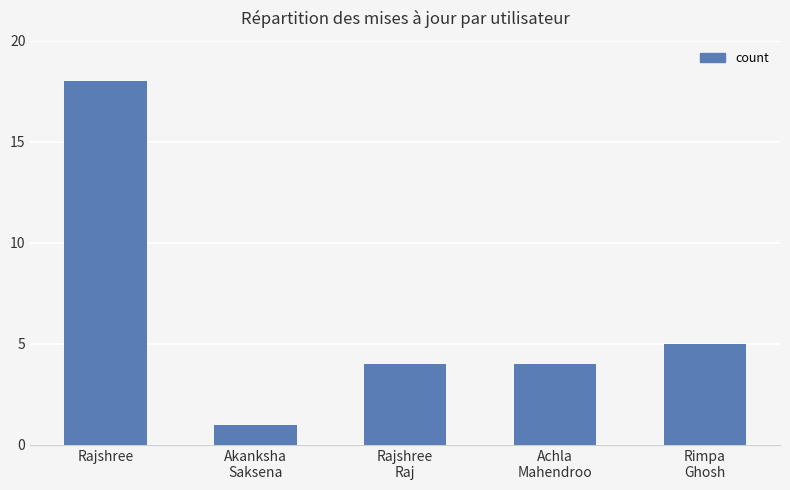

Does the chart contain any negative values?

No